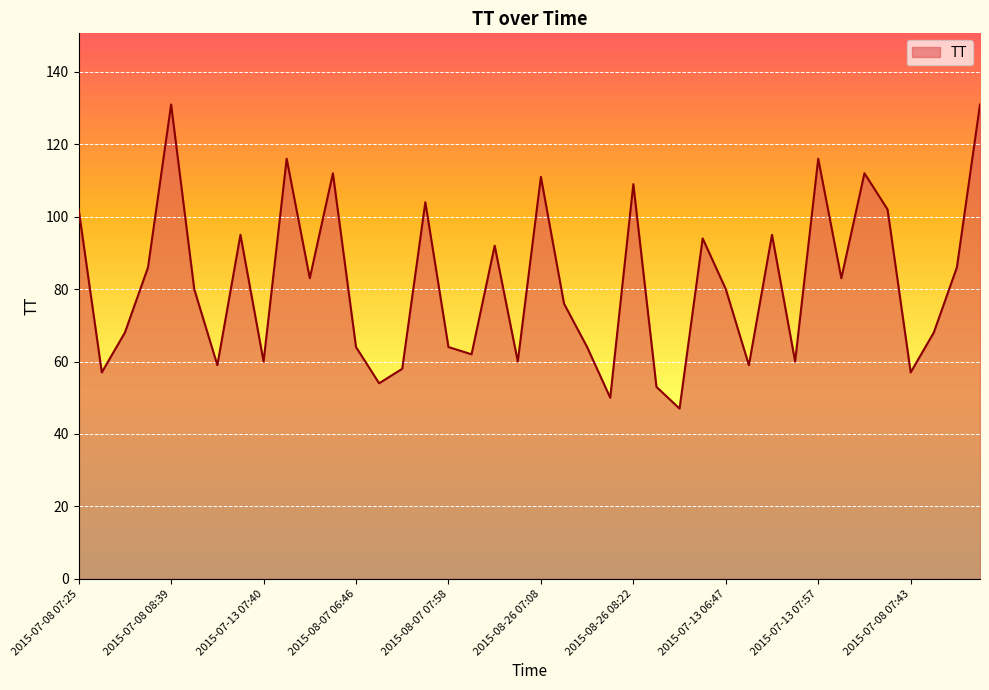

What is the difference between the maximum and minimum values?

84